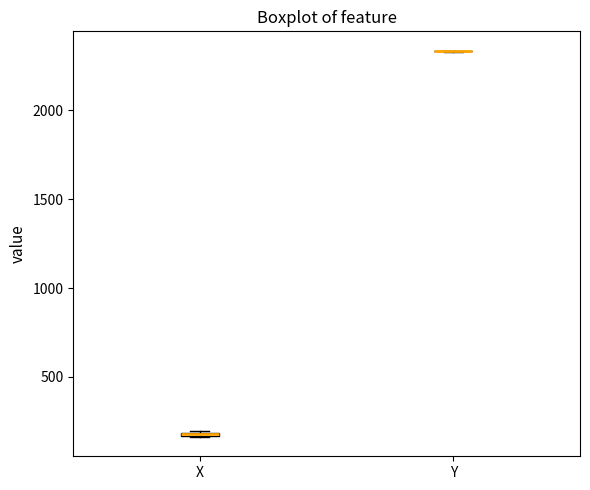

Where is the upper edge of the box for X on the y-axis? The values are not printed on the chart, so give them approximately, as read against the axis.

200